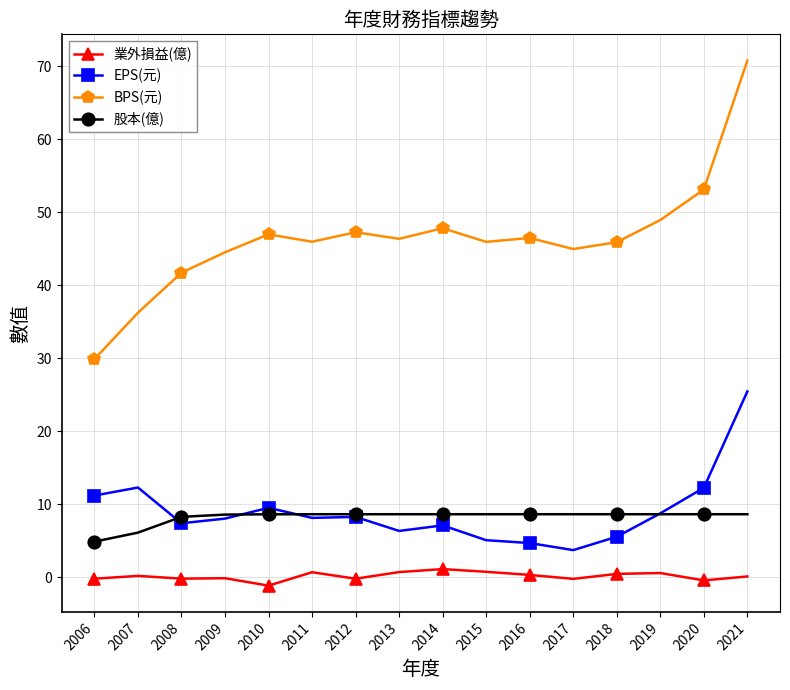

At how many categories does at least one series exceed 27?

16